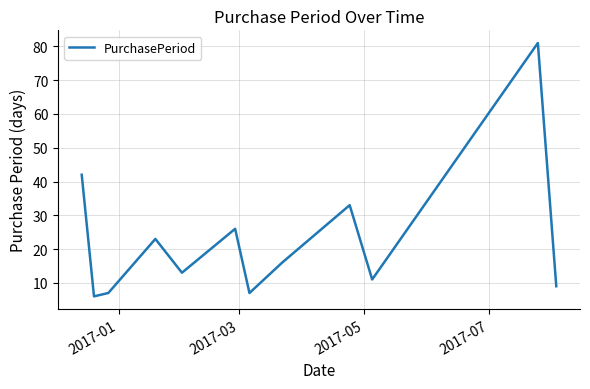

What is the difference between the maximum and minimum values?

75